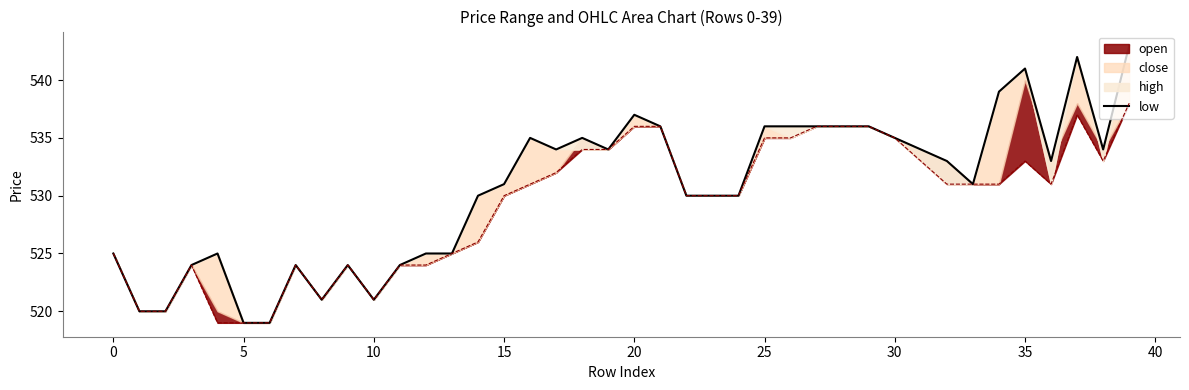

Reading right to left, list all the values displayed in this chart.

543	534	542	533	541	539	531	533	534	535	536	536	536	536	536	530	530	530	536	537	534	535	534	535	531	530	525	525	524	521	524	521	524	519	519	525	524	520	520	525